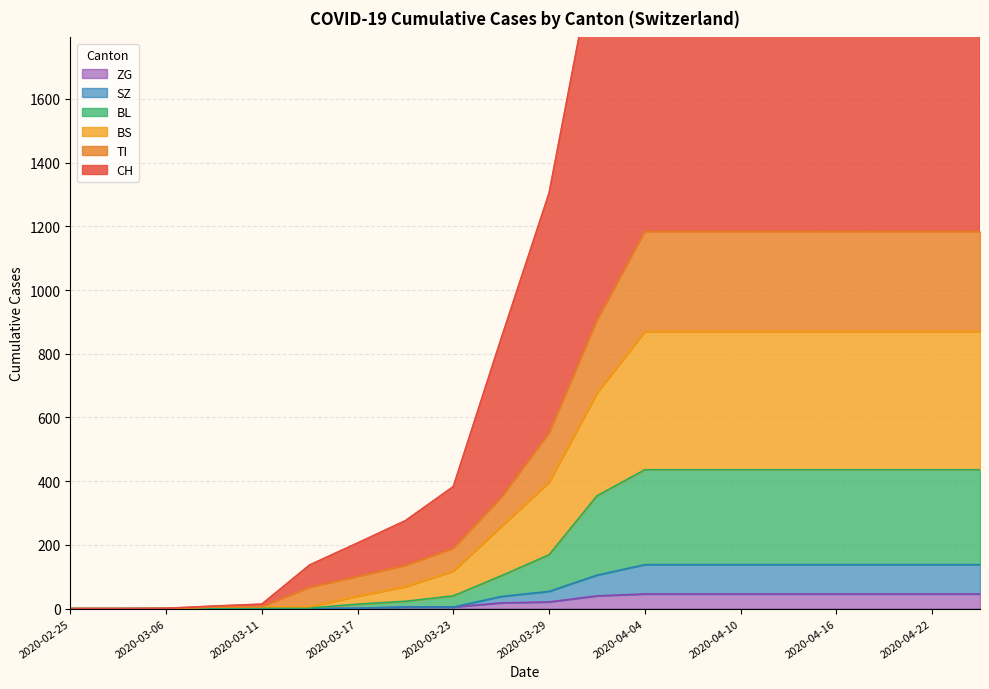

What is the maximum value for ZG?

46